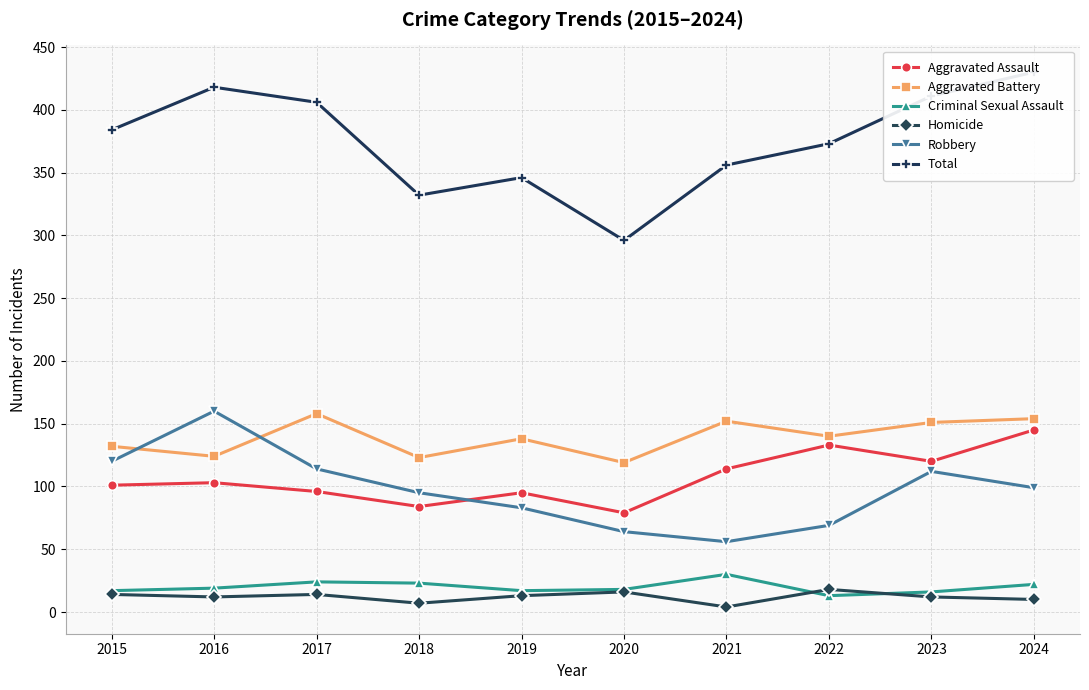

Does the chart display data point markers on the line(s)?

Yes